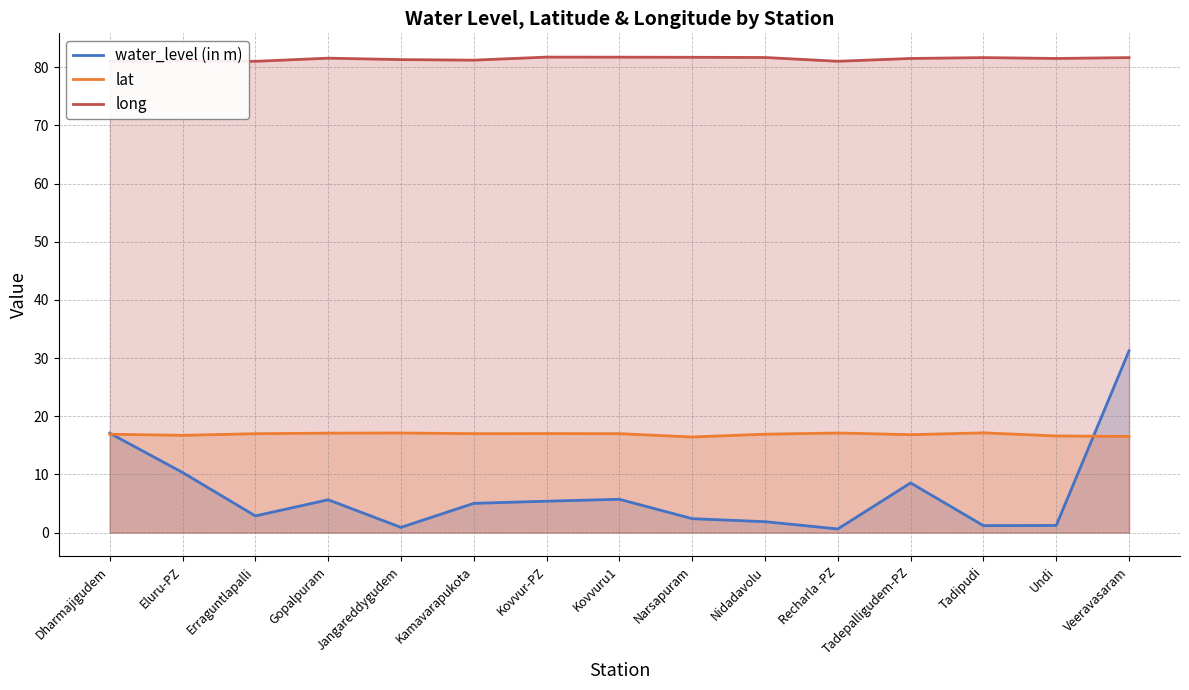

How many interior local valleys does the water_level (in m) series have?

4